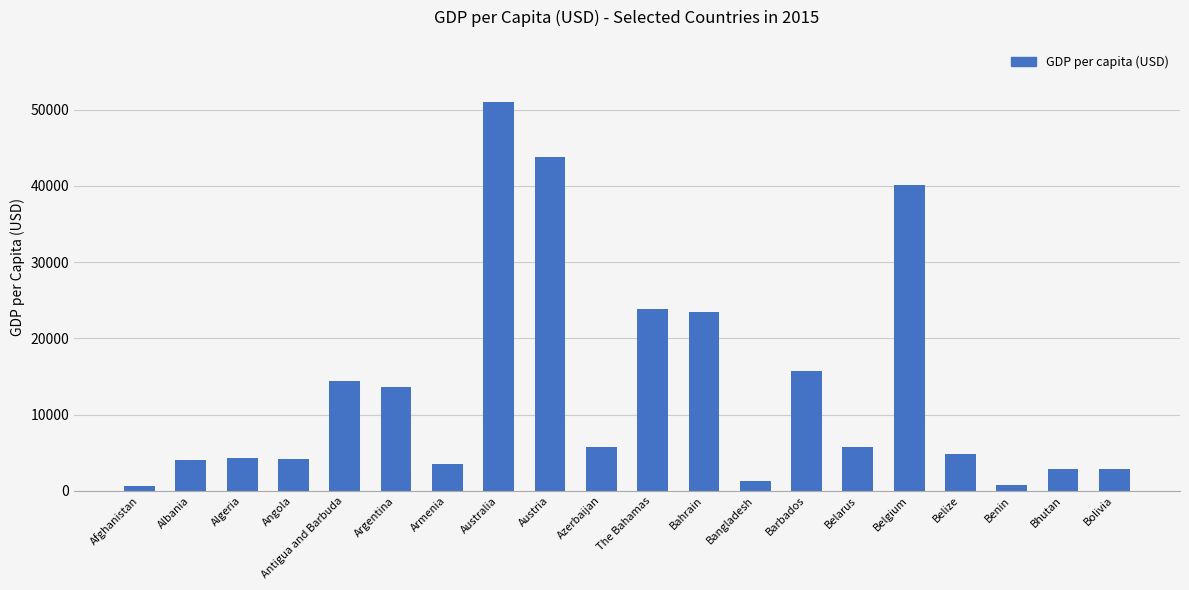

How many distinct data groups are displayed?

1